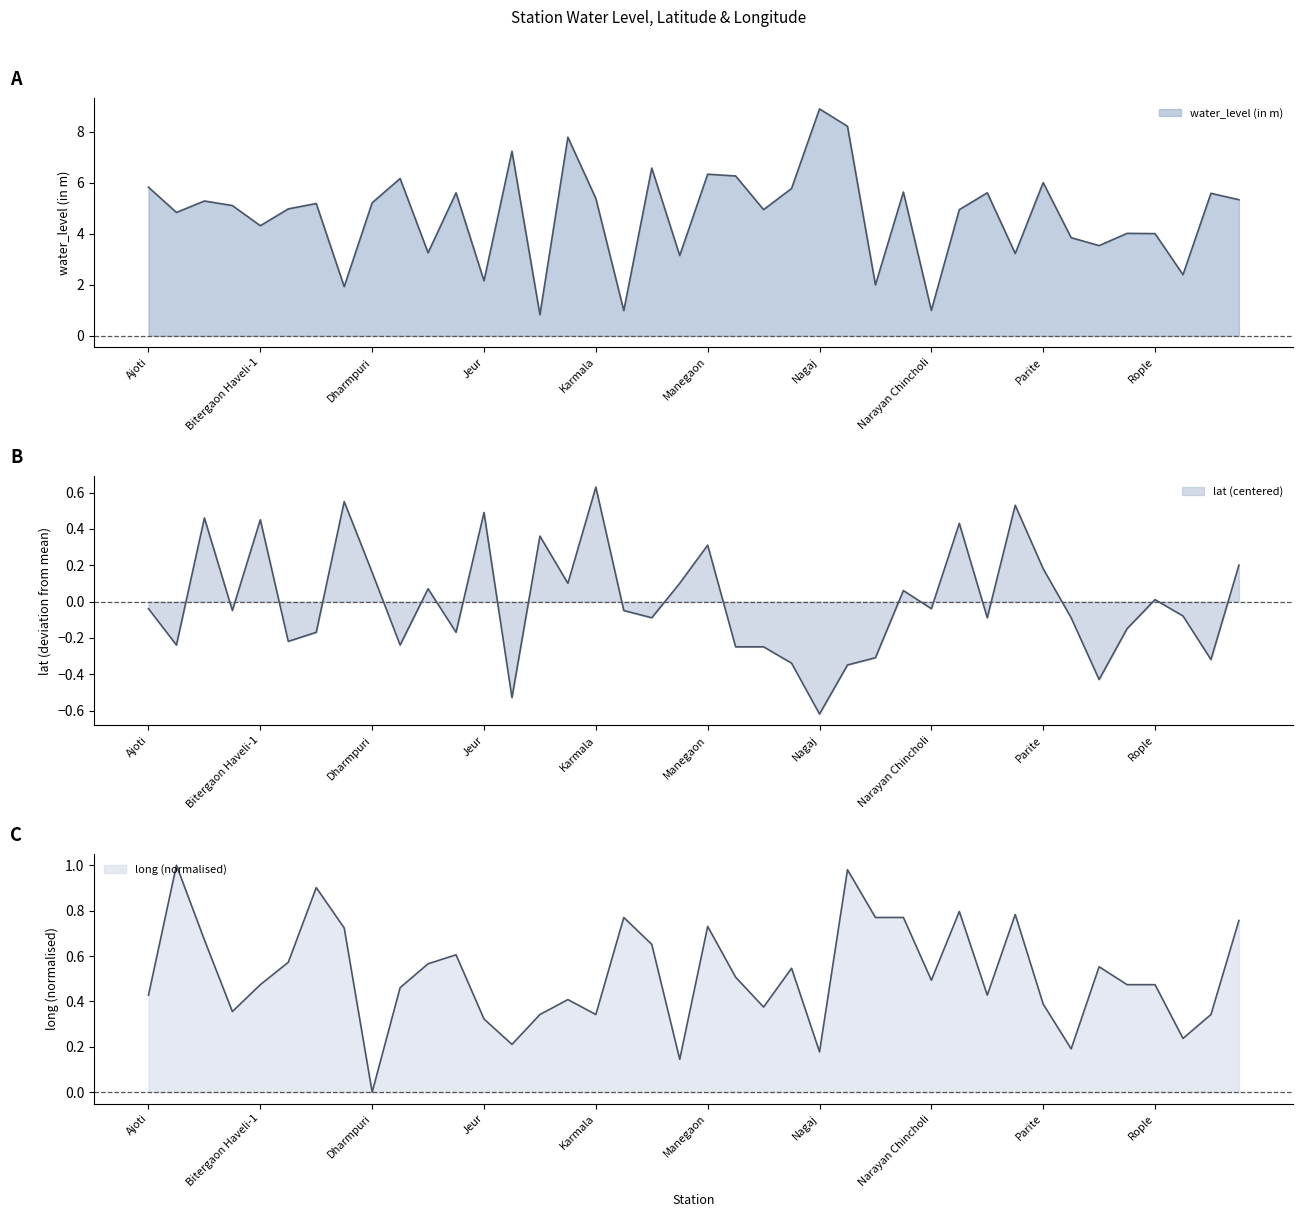

Reading right to left, extract all data points from this chart.

water_level (in m): Shelgaon=5.3	Sangola=5.6	Salmukh=2.4	Rople=4.0	Ranzani=4.0	Pout=3.5	Piliv=3.9	Parite=6.0	Pangri=3.2	Pandharpur=5.6	Nari=5.0	Narayan Chincholi=1.0	Nannaj=5.6	Nandni=2.0	Nagansur=8.2	Nagaj=8.9	Marwade=5.8	Manjri=5.0	Mangalvedha=6.3	Manegaon=6.3	Malsiras=3.1	Kurul=6.6	Kegaon=1.0	Karmala=5.4	Karkamb=7.8	Kandar=0.8	Junoni=7.2	Jeur=2.2	Ichgaon=5.6	Hivre=3.3	Eklaspur=6.2	Dharmpuri=5.2	Dhanore=1.9	Chincholi=5.2	Brahmapuri=5.0	Bitergaon Haveli-1=4.3	Bhandi-Shegaon=5.1	Barshi Town=5.3	Akkalkot=4.8	Ajoti=5.8
lat: Shelgaon=0.2	Sangola=-0.3	Salmukh=-0.1	Rople=0.0	Ranzani=-0.1	Pout=-0.4	Piliv=-0.1	Parite=0.2	Pangri=0.5	Pandharpur=-0.1	Nari=0.4	Narayan Chincholi=-0.0	Nannaj=0.1	Nandni=-0.3	Nagansur=-0.3	Nagaj=-0.6	Marwade=-0.3	Manjri=-0.2	Mangalvedha=-0.2	Manegaon=0.3	Malsiras=0.1	Kurul=-0.1	Kegaon=-0.0	Karmala=0.6	Karkamb=0.1	Kandar=0.4	Junoni=-0.5	Jeur=0.5	Ichgaon=-0.2	Hivre=0.1	Eklaspur=-0.2	Dharmpuri=0.2	Dhanore=0.6	Chincholi=-0.2	Brahmapuri=-0.2	Bitergaon Haveli-1=0.5	Bhandi-Shegaon=-0.0	Barshi Town=0.5	Akkalkot=-0.2	Ajoti=-0.0
long: Shelgaon=0.8	Sangola=0.3	Salmukh=0.2	Rople=0.5	Ranzani=0.5	Pout=0.6	Piliv=0.2	Parite=0.4	Pangri=0.8	Pandharpur=0.4	Nari=0.8	Narayan Chincholi=0.5	Nannaj=0.8	Nandni=0.8	Nagansur=1.0	Nagaj=0.2	Marwade=0.5	Manjri=0.4	Mangalvedha=0.5	Manegaon=0.7	Malsiras=0.1	Kurul=0.7	Kegaon=0.8	Karmala=0.3	Karkamb=0.4	Kandar=0.3	Junoni=0.2	Jeur=0.3	Ichgaon=0.6	Hivre=0.6	Eklaspur=0.5	Dharmpuri=0.0	Dhanore=0.7	Chincholi=0.9	Brahmapuri=0.6	Bitergaon Haveli-1=0.5	Bhandi-Shegaon=0.4	Barshi Town=0.7	Akkalkot=1.0	Ajoti=0.4